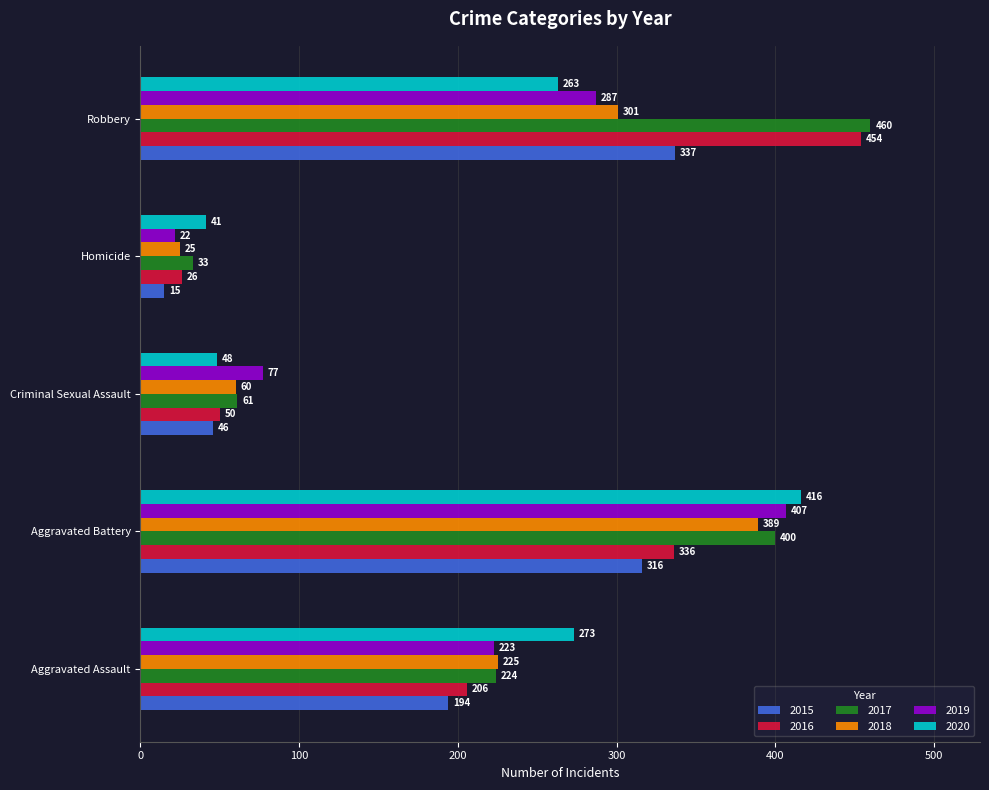

What is the minimum value for 2017?

33